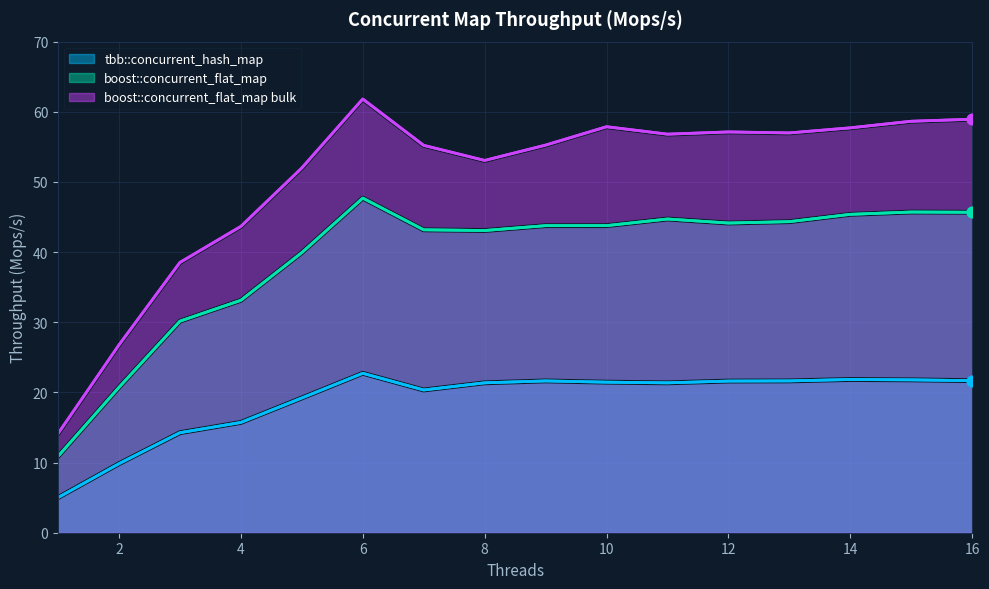

What are all the series names shown in the legend?

tbb::concurrent_hash_map, boost::concurrent_flat_map, boost::concurrent_flat_map bulk